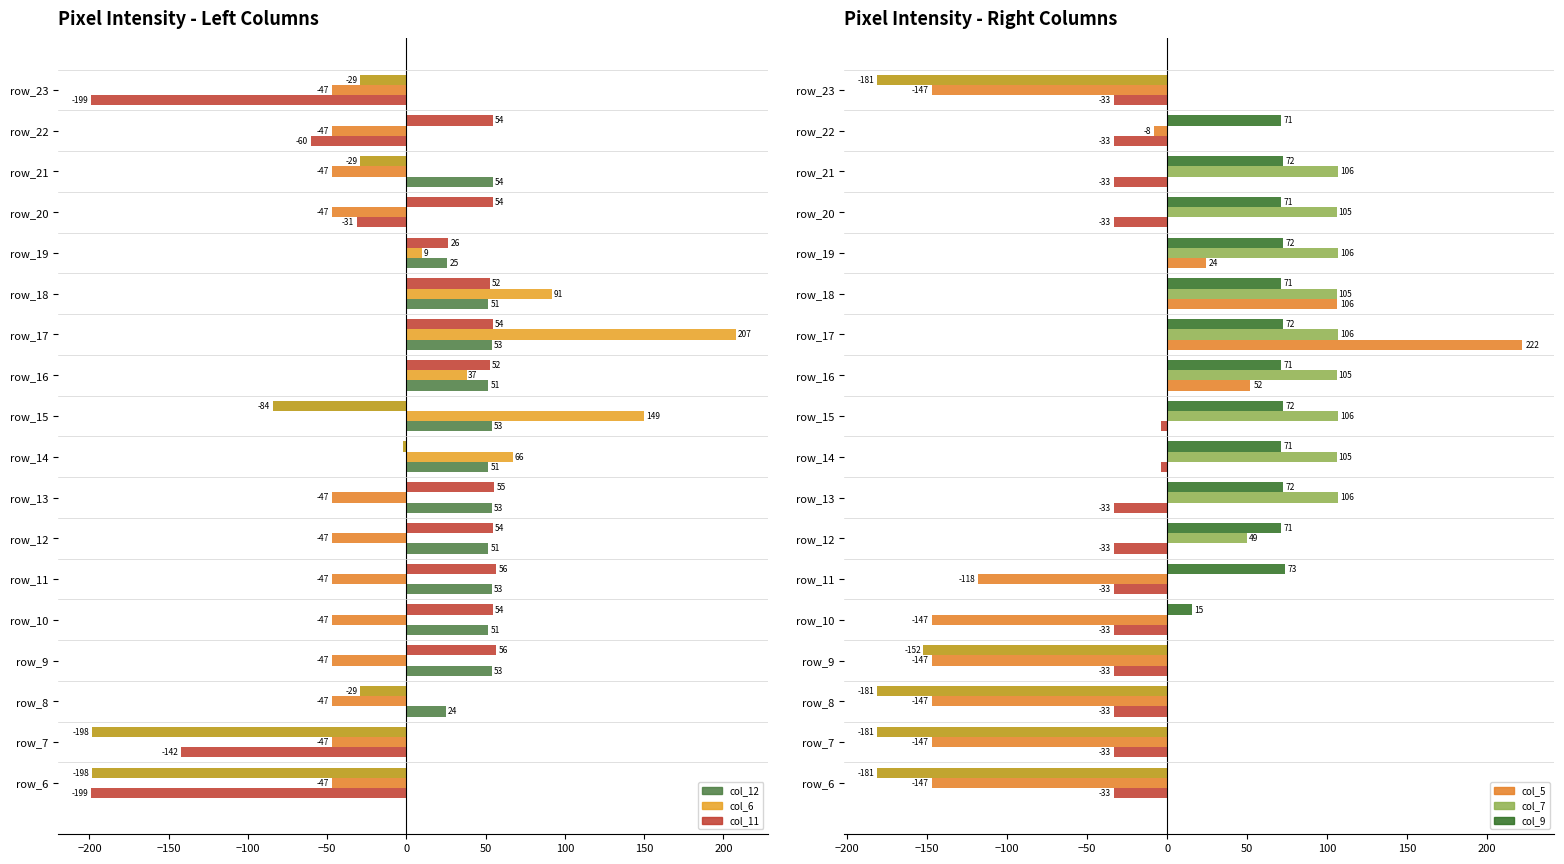

Does the chart contain any negative values?

Yes